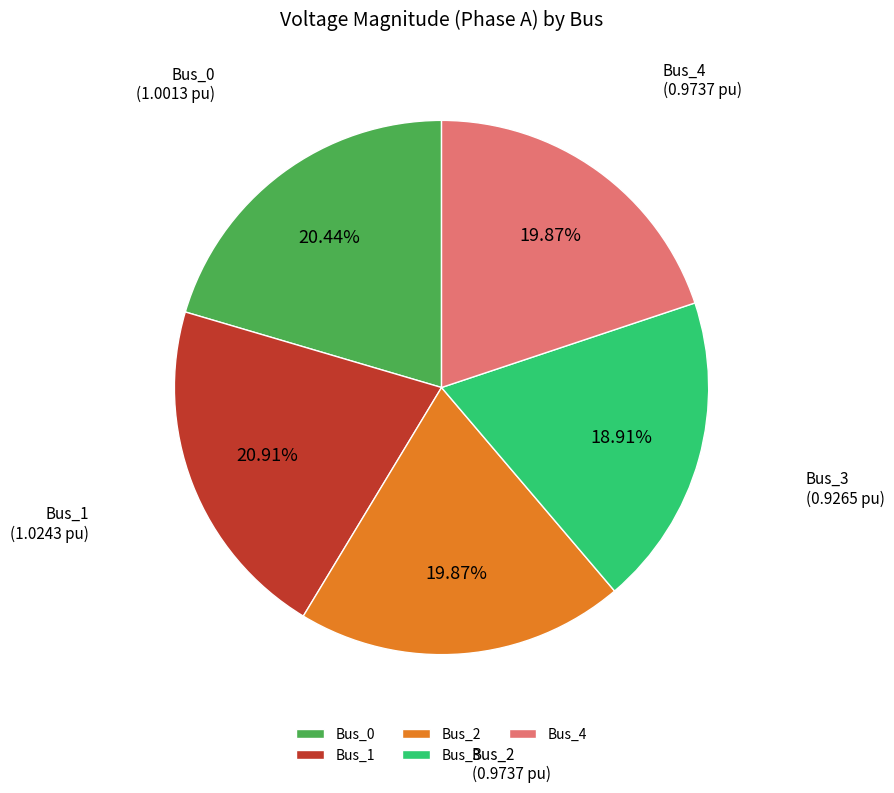

Does Bus_1 represent more than half of the total?

No